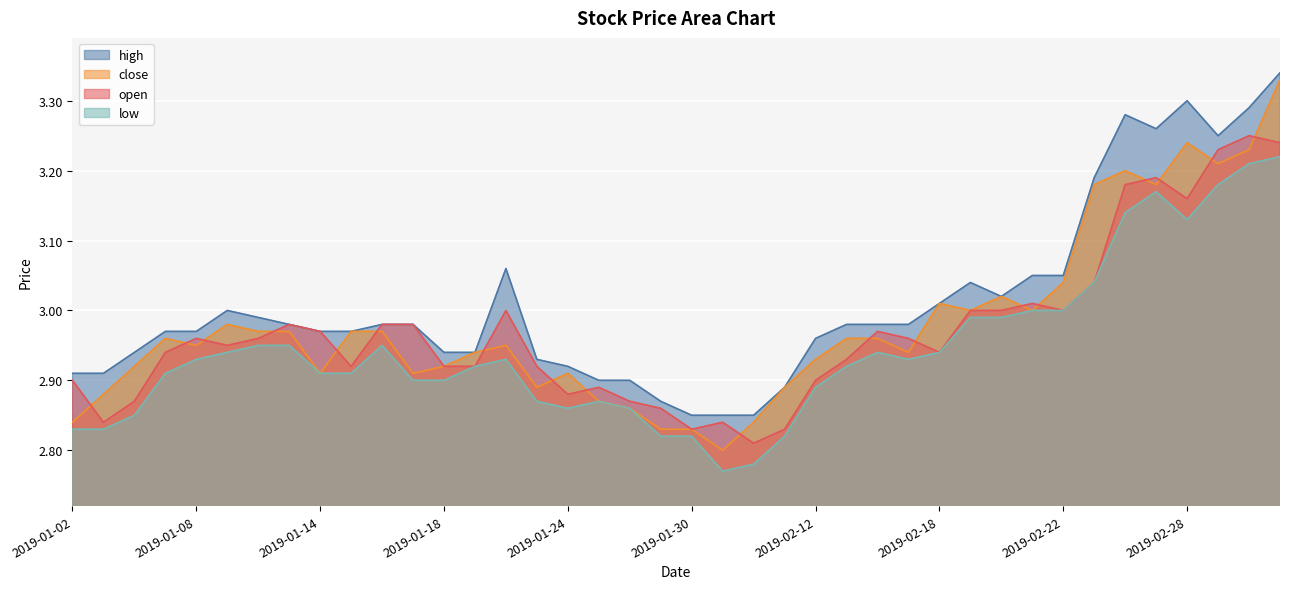

How many intersections are there between open and close?

18